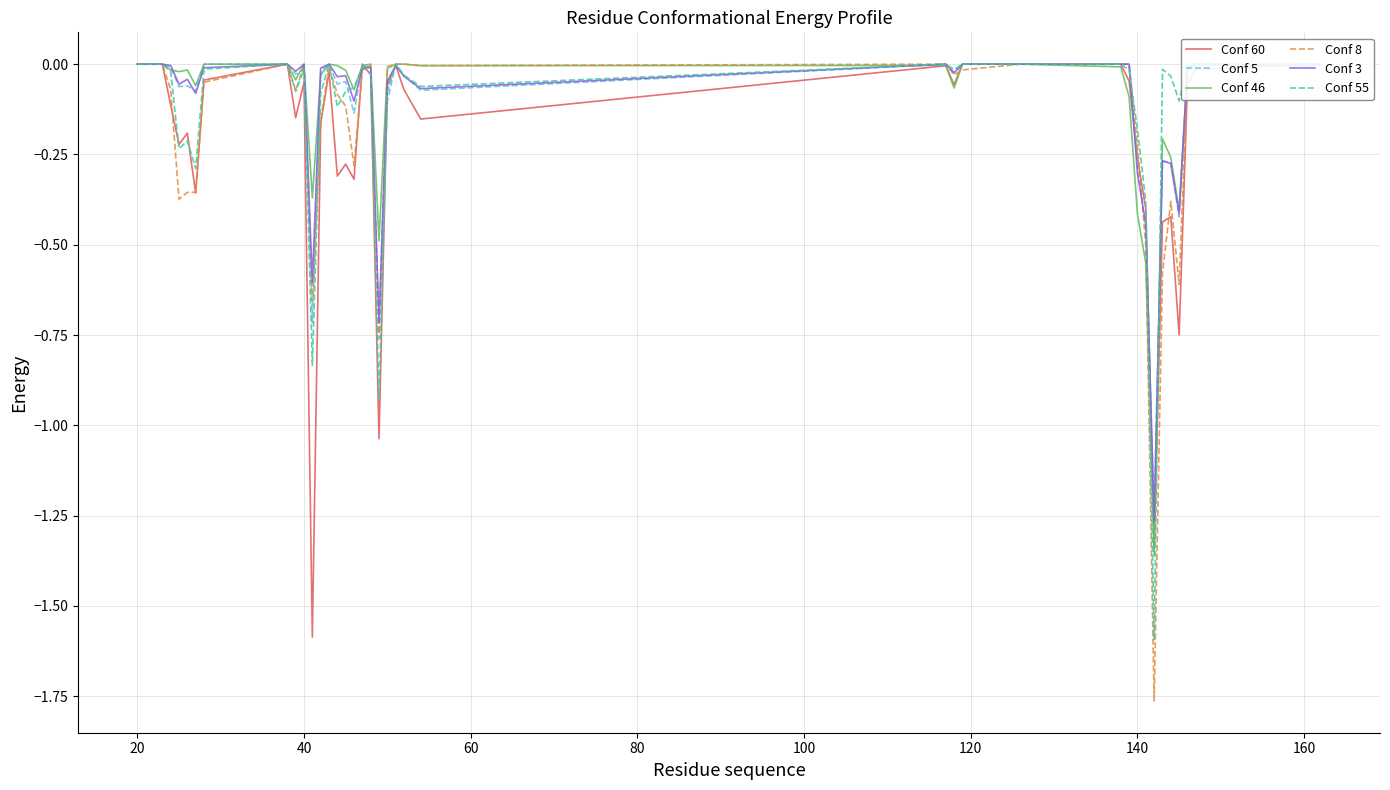

After their last crossing, which series has the higher values: Conf 5 or Conf 60?

Conf 60